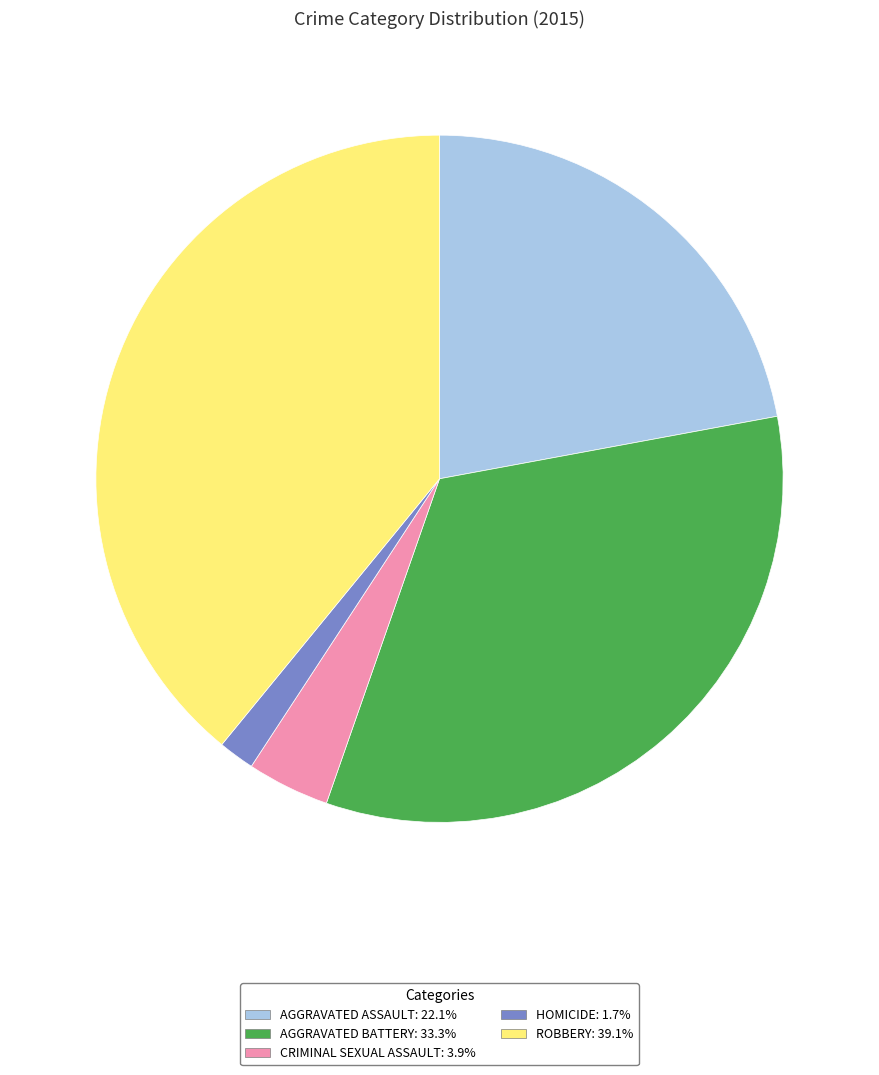

Is there a majority slice in this chart?

No